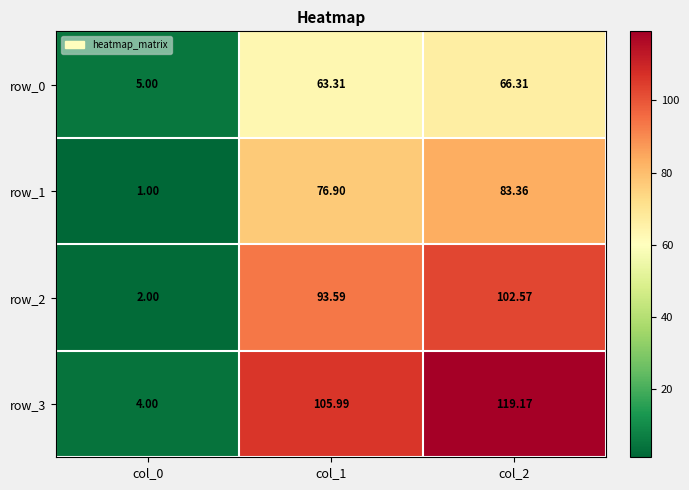

Which series changed the most between col_1 and col_2?

row_3